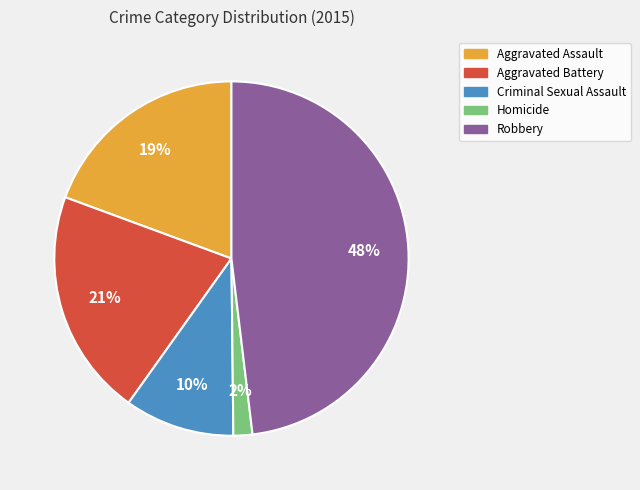

Is Aggravated Assault the majority of the pie?

No